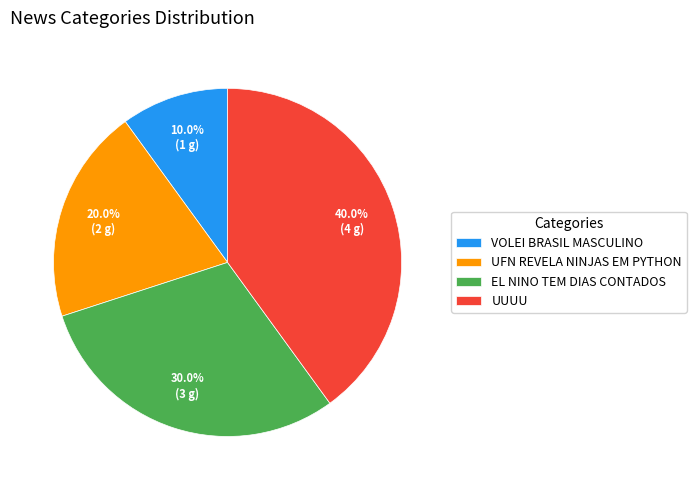

To the nearest percent, what portion does UFN REVELA NINJAS EM PYTHON represent?

20%